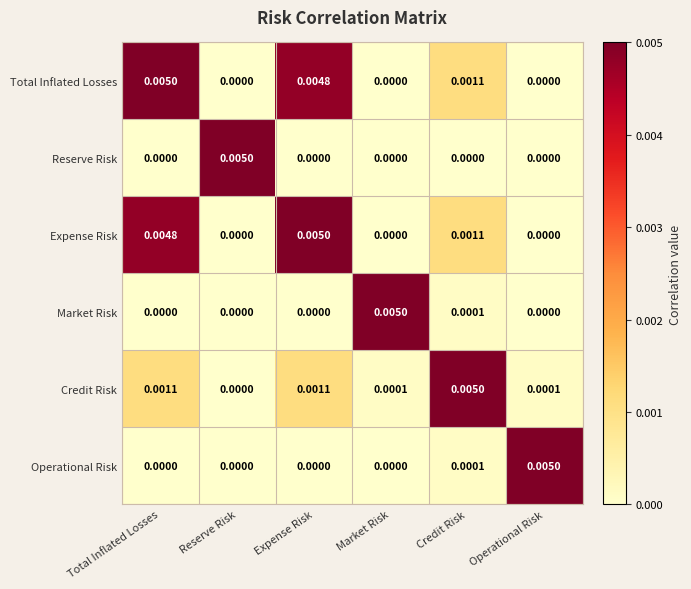

At which label does Operational Risk reach its peak?

Operational Risk